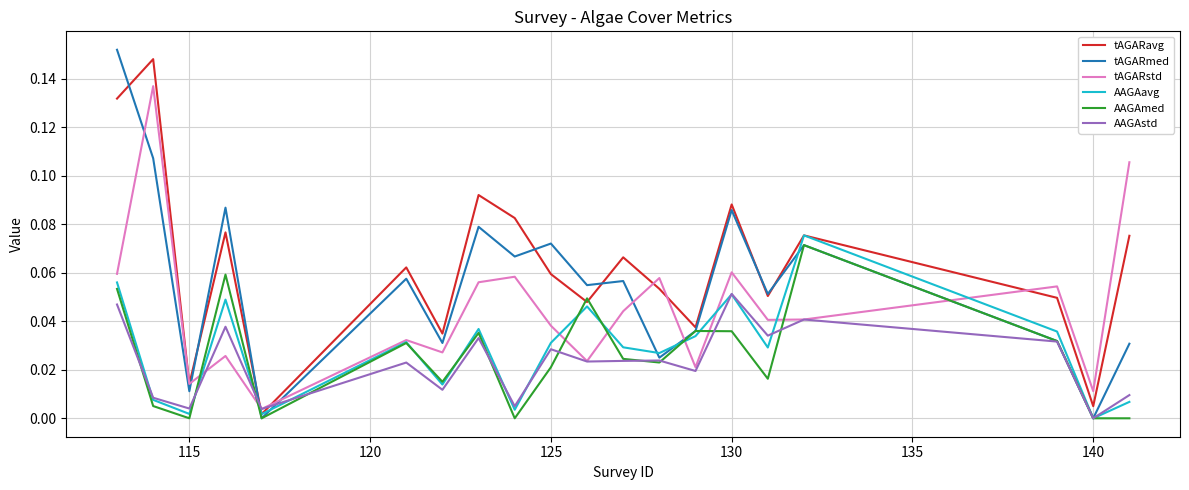

Which series has the largest total across all categories?

tAGARavg